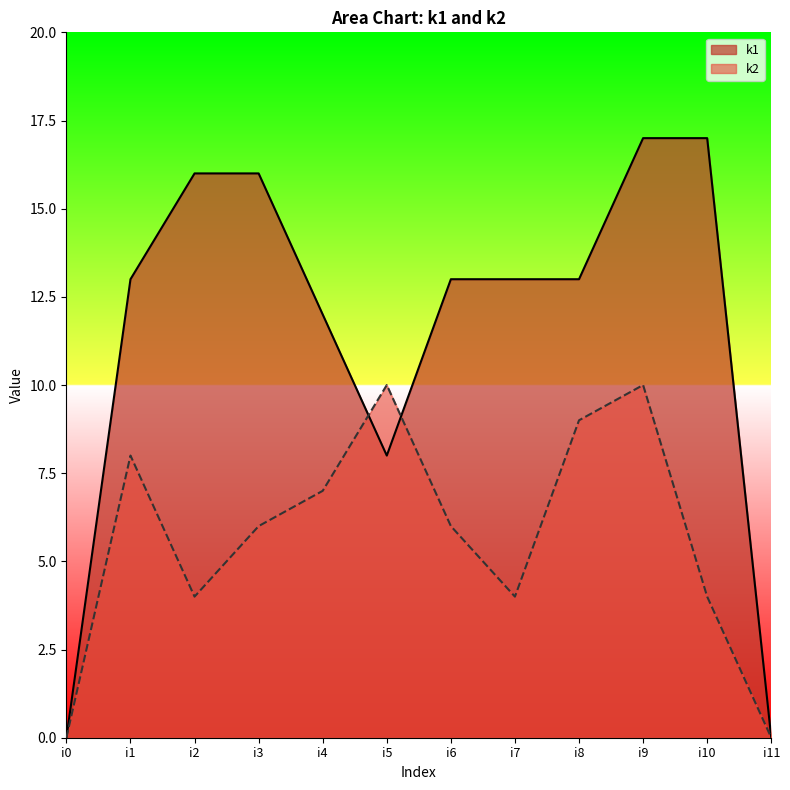

At which category does k2 reach its first local peak?

i1